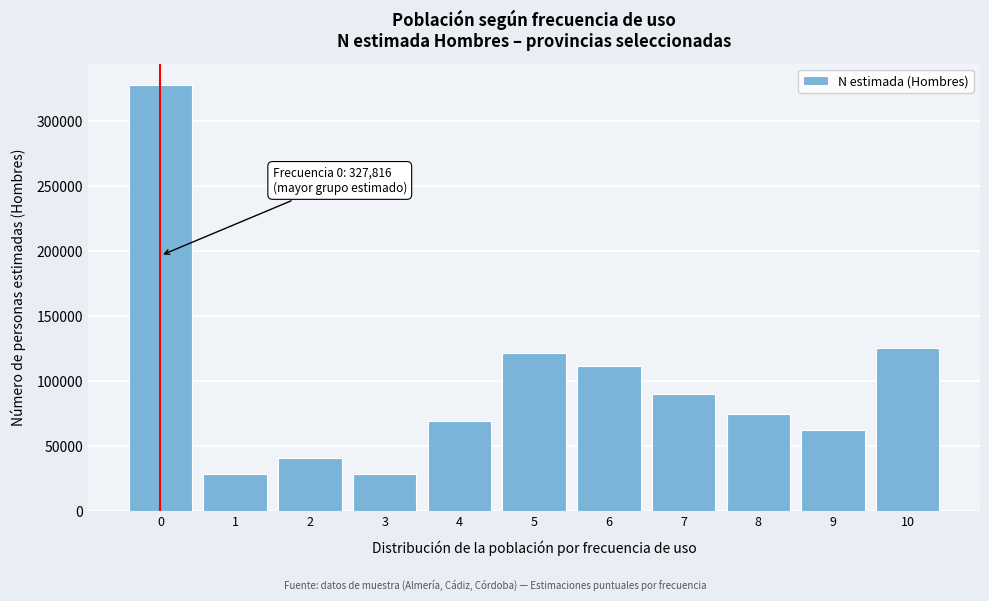

What is the average value?

98454